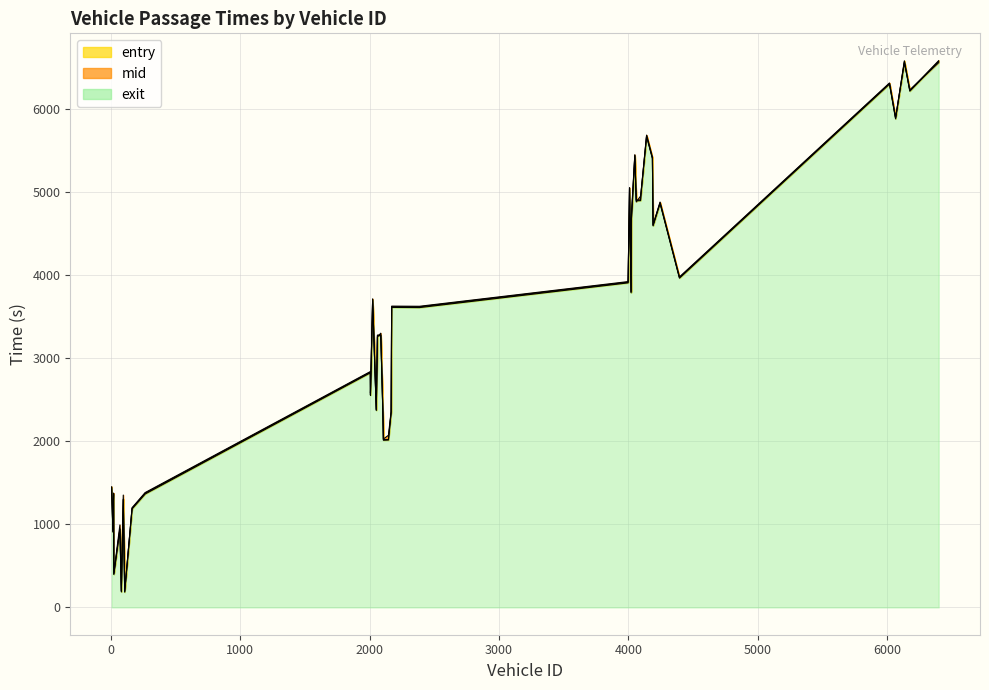

Reading left to right, transcribe all the data shown in this chart.

entry: 0=183.8	1=185.9	2=395.9	3=906.5	4=939.4	5=1185.9	6=1297.4	7=1359.8	8=1365.7	9=1444.1	10=2013.7	11=2015.8	12=2346.2	13=2350.2	14=2372.1	15=2555.1	16=2825.5	17=3272.6	18=3274.4	19=3611.7	20=3613.7	21=3701.9	22=3790.1	23=3909.4	24=3965.9	25=4596.3	26=4627.1	27=4866.3	28=4898.3	29=4900.2	30=4984.4	31=5043.9	32=5405.6	33=5437.9	34=5674.5	35=5884.9	36=6218.2	37=6303.6	38=6575.9	39=6577.6
mid: 0=191.1	1=194.1	2=404.3	3=914.2	4=946.4	5=1194.1	6=1304.5	7=1369.4	8=1375.3	9=1453.2	10=2021.2	11=2023.3	12=2355.2	13=2359.1	14=2379.3	15=2562.2	16=2833.6	17=3280.2	18=3282.0	19=3620.3	20=3622.2	21=3710.3	22=3799.4	23=3917.4	24=3974.3	25=4604.2	26=4635.2	27=4875.4	28=4907.3	29=4909.1	30=4992.5	31=5051.6	32=5414.5	33=5446.3	34=5683.2	35=5893.3	36=6227.3	37=6311.6	38=6584.3	39=6586.1
exit: 0=196.3	1=200.4	2=411.7	3=920.0	4=993.3	5=1200.8	6=1353.2	7=1377.2	8=1383.0	9=1430.0	10=2028.2	11=2073.1	12=2362.3	13=2366.2	14=2385.7	15=2583.0	16=2840.7	17=3257.1	18=3303.4	19=3627.2	20=3629.1	21=3716.8	22=3806.7	23=3924.7	24=3980.8	25=4610.1	26=4683.0	27=4882.7	28=4885.0	29=4953.3	30=4999.7	31=5057.4	32=5421.6	33=5453.4	34=5689.6	35=5900.8	36=6234.5	37=6317.8	38=6560.9	39=6562.7